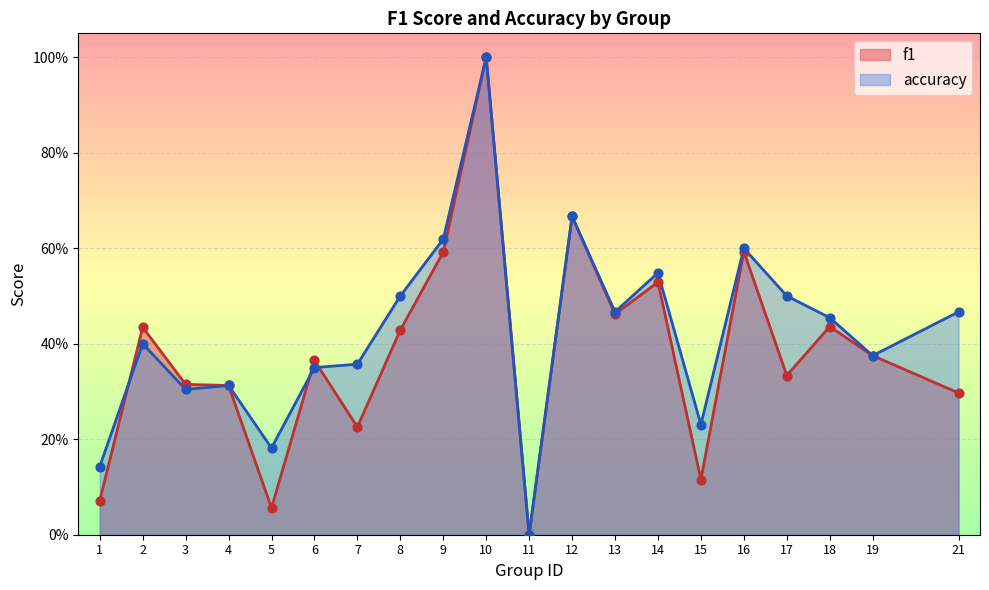

Is the value of f1 at 16 greater than the value of accuracy at 6?

Yes